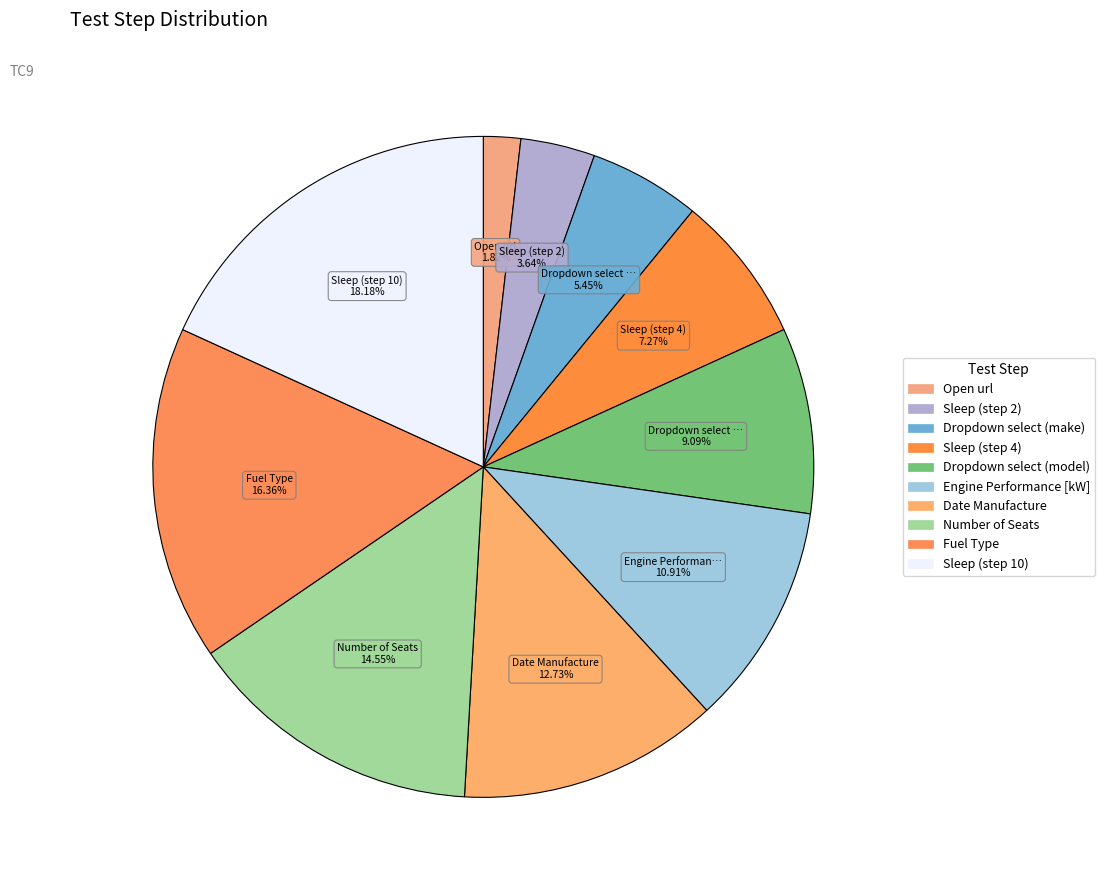

How many segments does this pie chart have?

10